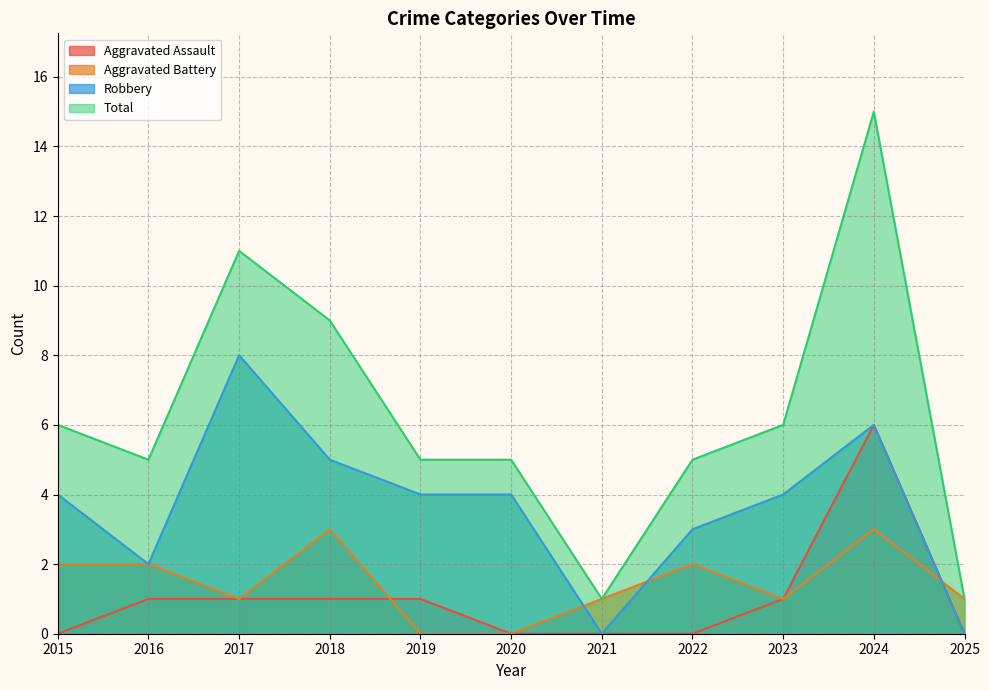

Rank the series at 2015 from lowest to highest value.

Aggravated Assault, Aggravated Battery, Robbery, Total